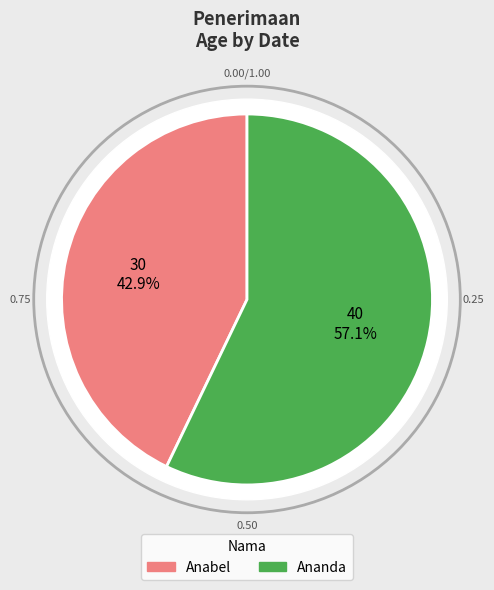

Does any single category account for the majority?

Yes